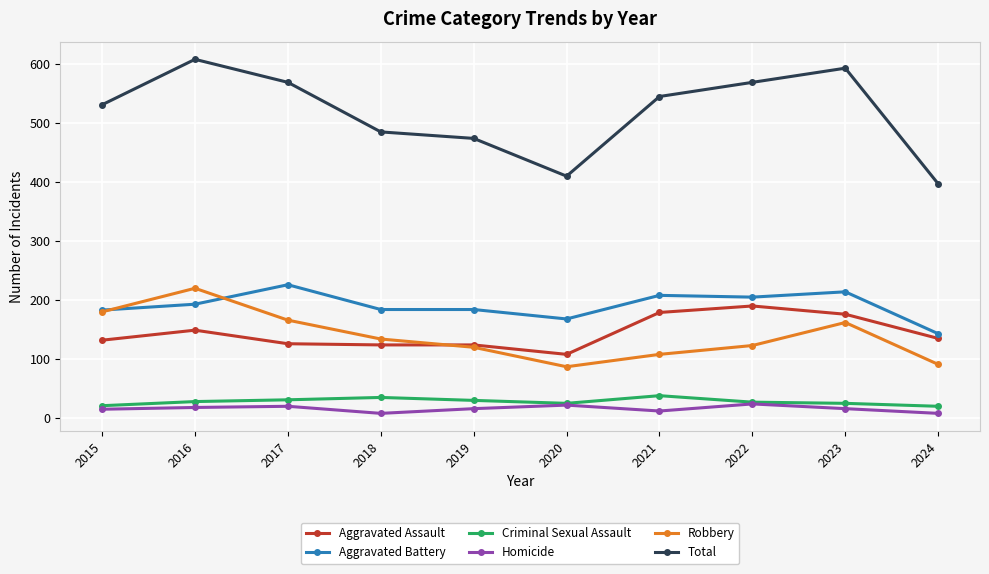

What is the total value across all series at 2022?

1138